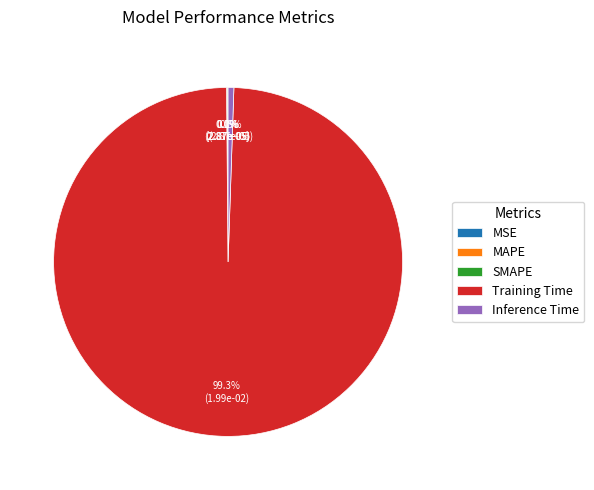

What is the largest slice in the pie chart?

Training Time